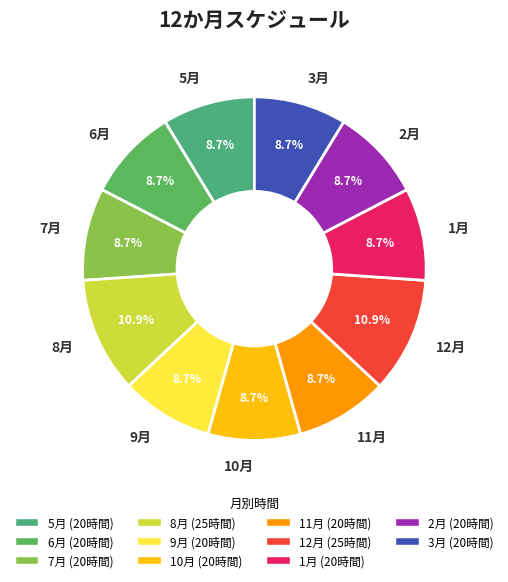

What percentage do 12月 and 6月 together represent?

19.6%